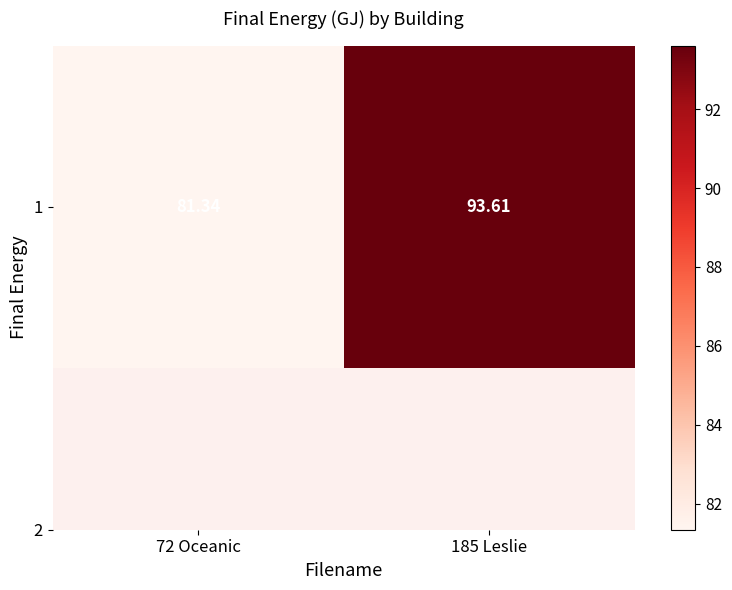

What is the change in value from 72 Oceanic to 185 Leslie?

+12.3